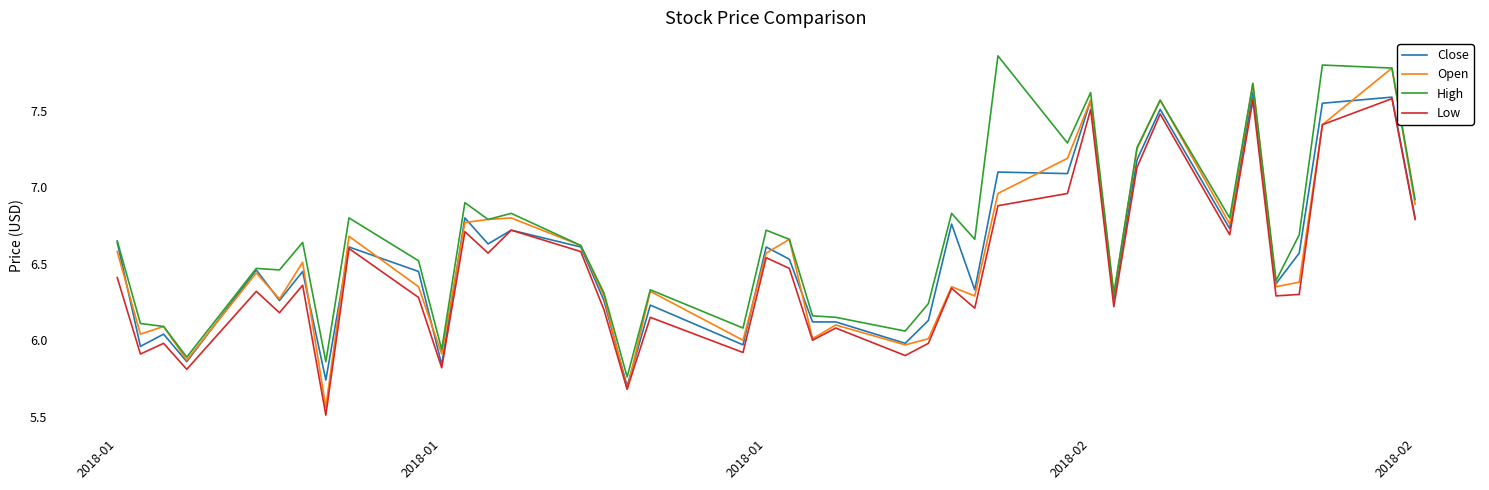

Which series has the largest total across all categories?

High